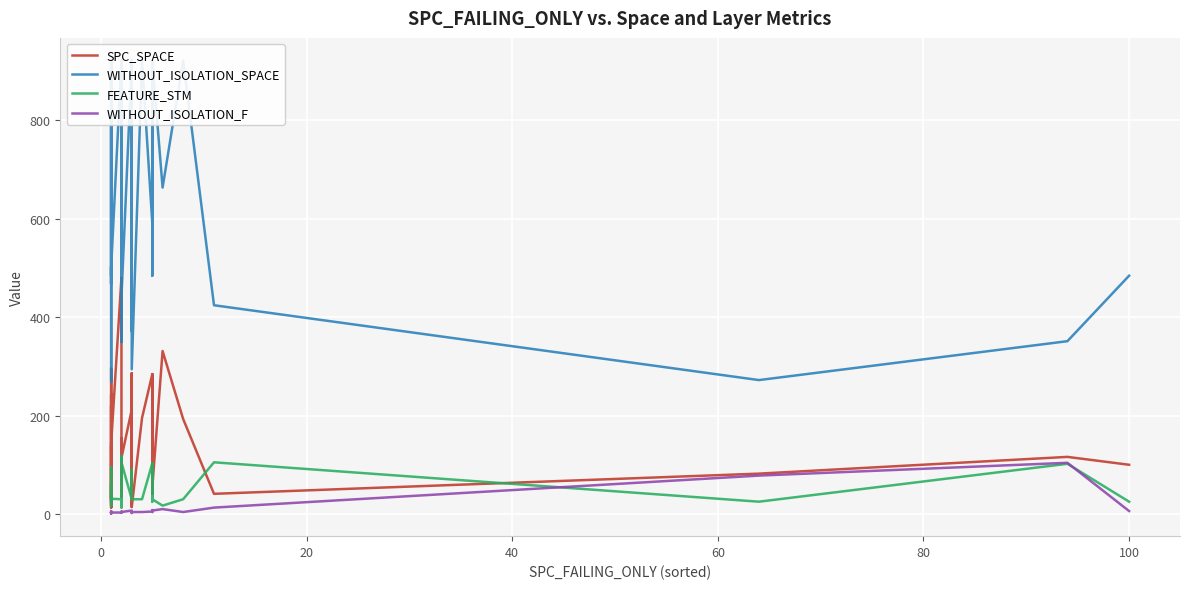

Reading left to right, extract all data points from this chart.

SPC_SPACE: 134	32	243	13	128	135	23	26	220	133	295	130	24	15	144	480	426	42	154	51	35	114	212	220	15	286	26	14	195	284	70	41	284	54	331	193	41	82	116	100
WITHOUT_ISOLATION_SPACE: 921	468	666	721	921	921	484	502	468	921	921	921	746	269	502	921	921	366	349	592	921	441	918	921	371	835	502	294	921	591	921	484	591	921	663	921	424	272	351	484
FEATURE_STM: 30	62	17	30	30	30	25	31	62	30	30	30	30	95	31	30	30	118	73	13	30	105	30	30	90	45	31	30	30	103	30	25	103	30	17	30	105	25	102	25
WITHOUT_ISOLATION_F: 5	2	3	1	5	5	2	2	2	4	2	4	1	3	3	3	4	3	4	5	4	4	7	4	2	4	5	4	4	5	4	7	8	7	10	4	13	78	104	6